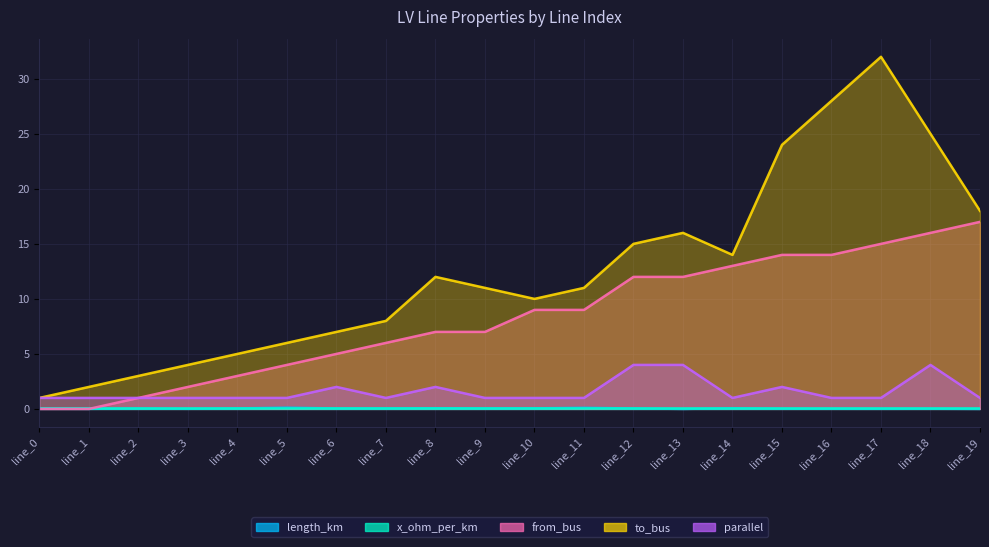

Is it true that from_bus equals 1.9 at line_4?

False